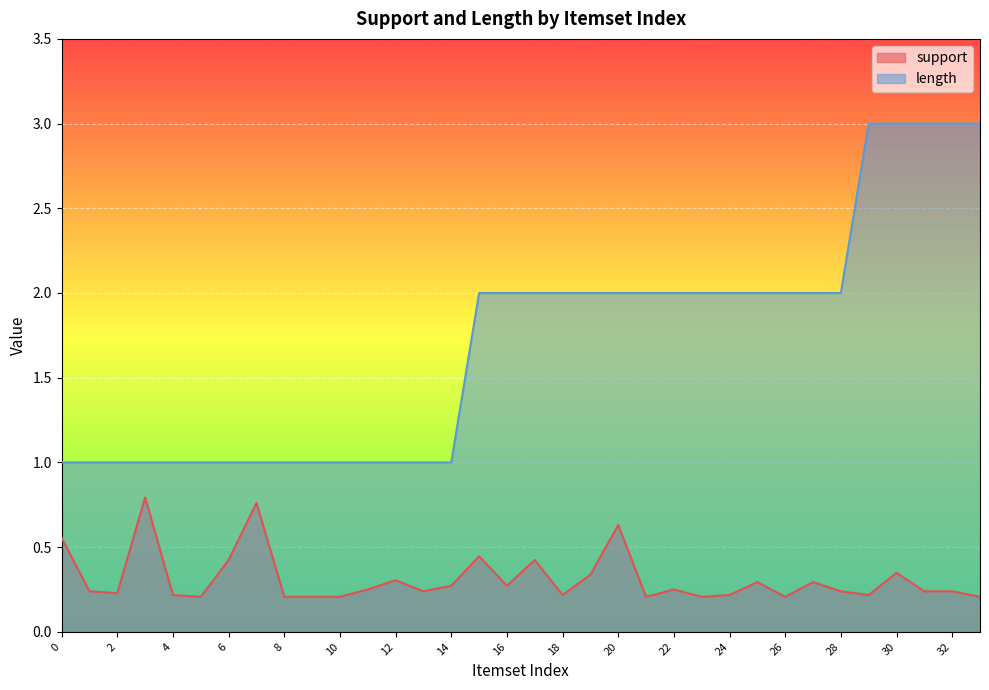

Is it true that support equals 0.1 at 2?

False